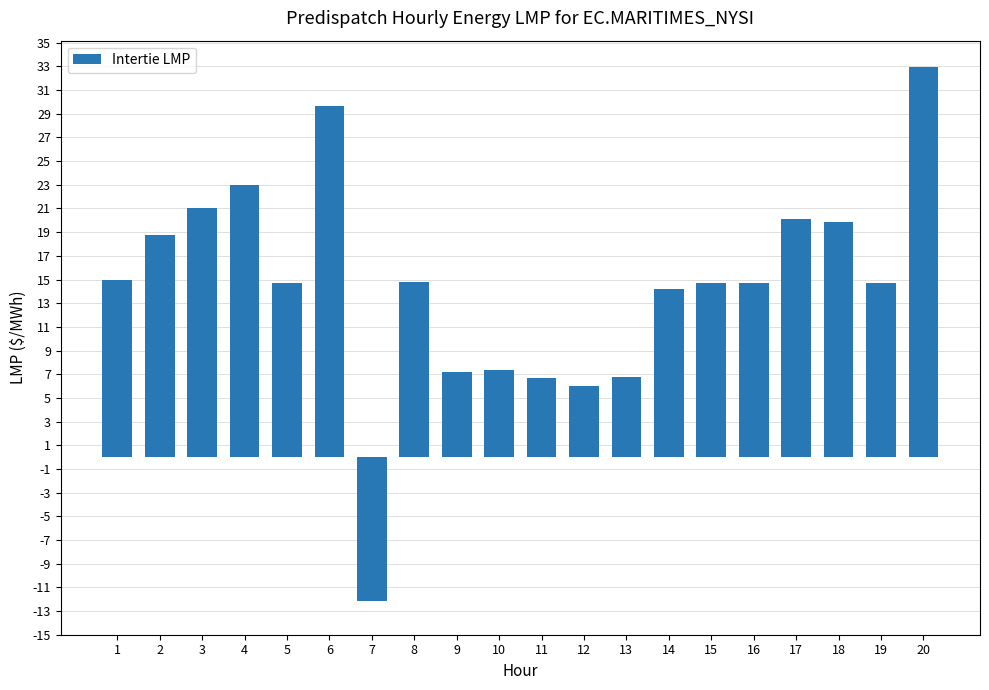

Is it true that the value at 3 is 21.0?

True